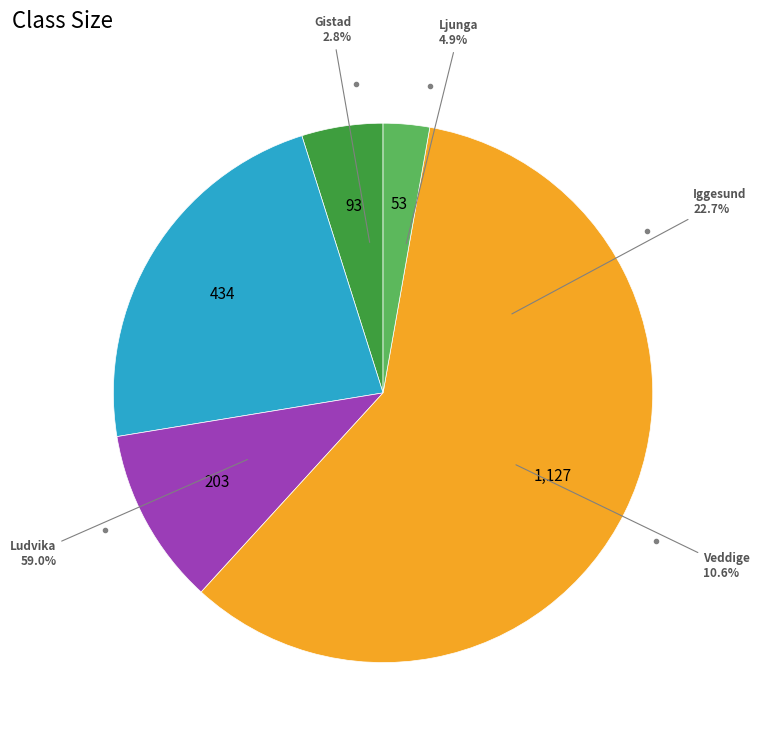

True or false: Veddige accounts for 1% of the total.

False